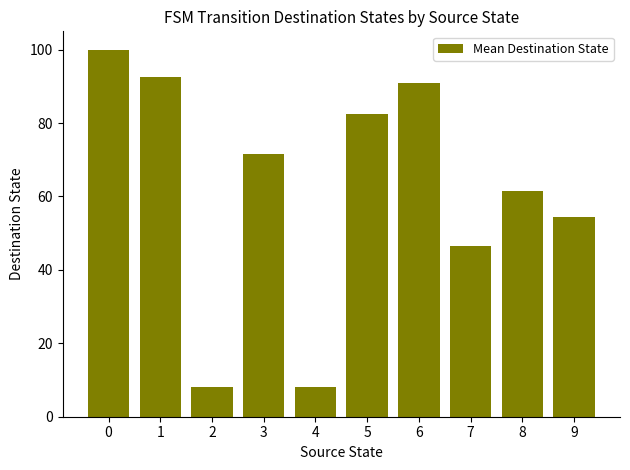

What is the smallest value displayed?

8.0